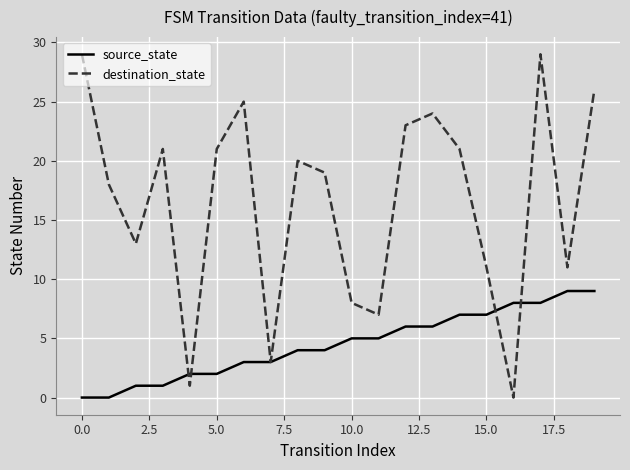

Reading left to right, transcribe all the data shown in this chart.

source_state: 0	0	1	1	2	2	3	3	4	4	5	5	6	6	7	7	8	8	9	9
destination_state: 29	18	13	21	1	21	25	3	20	19	8	7	23	24	21	11	0	29	11	26